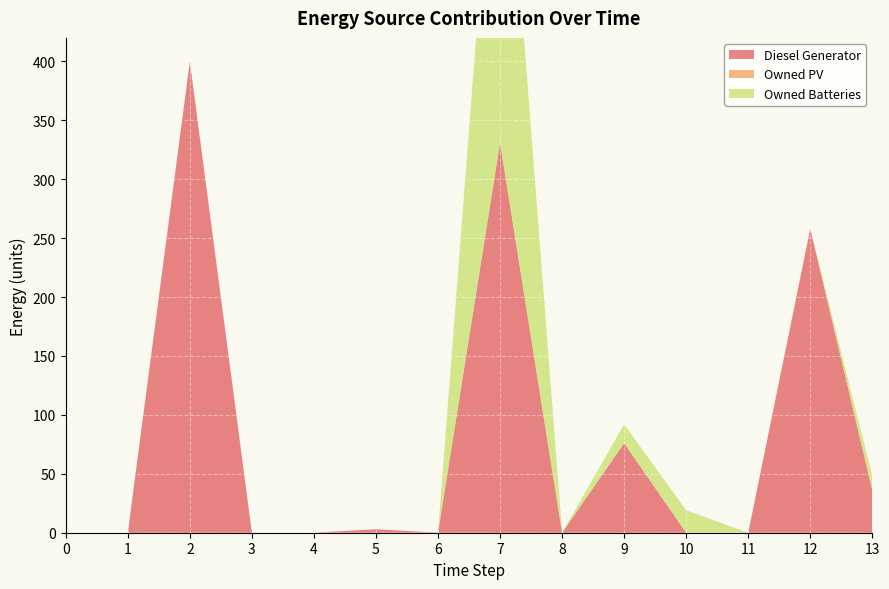

Reading right to left, list all the values displayed in this chart.

Diesel Generator: 36	258	0	0	76	0	331	0	3	0	0	400	0	0
Owned PV: 0	0	0	0	0	0	0	0	0	0	0	0	0	0
Owned Batteries: 12	0	0	19	16	0	353	0	0	0	0	0	0	0